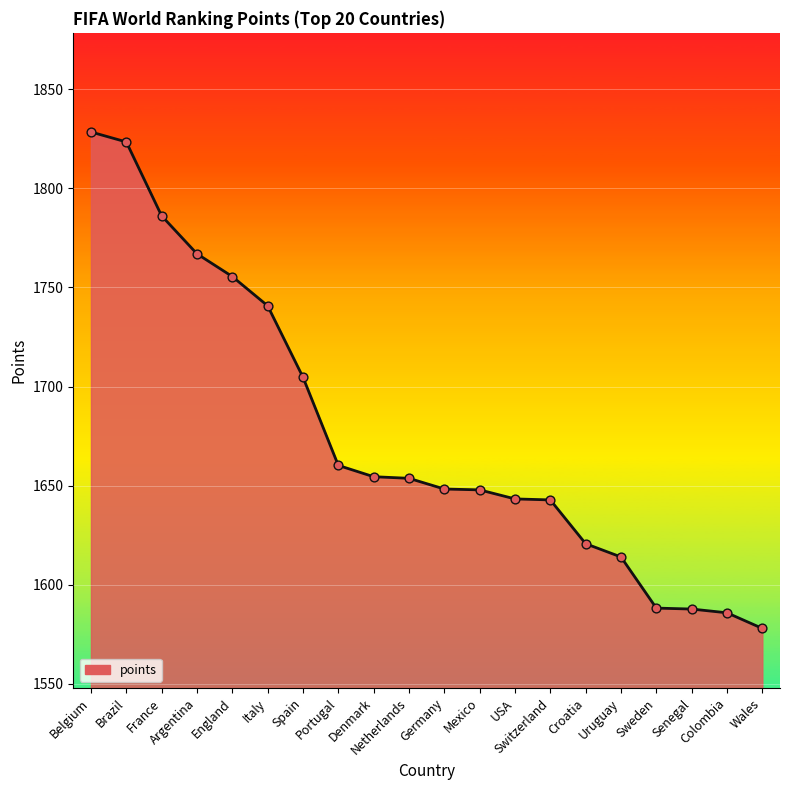

What is the change in value from Colombia to Wales?

-7.9